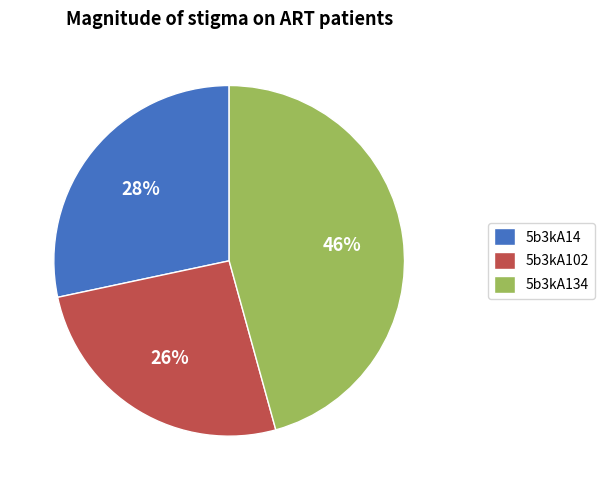

Combined, do 5b3kA134 and 5b3kA14 account for over 50%?

Yes